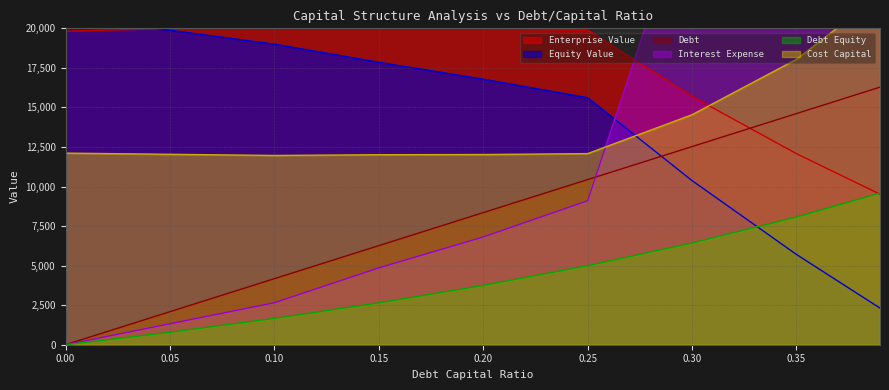

How many values in the debt_equity series are below 3750?

4